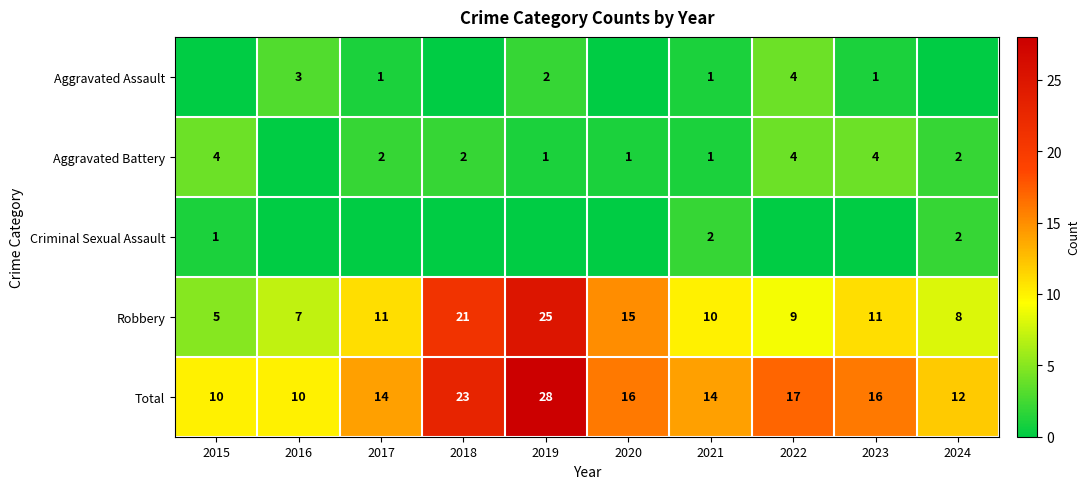

Which category has the highest value across all series?

2019